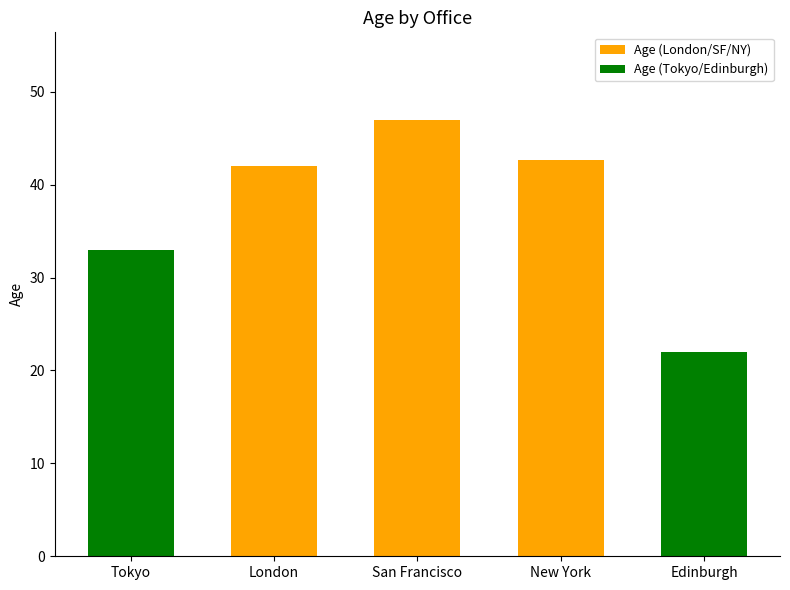

Is it true that the value at Tokyo is 33.0?

True